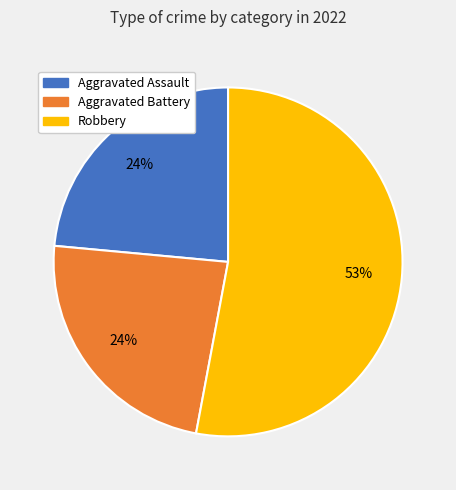

Does any single category account for the majority?

Yes